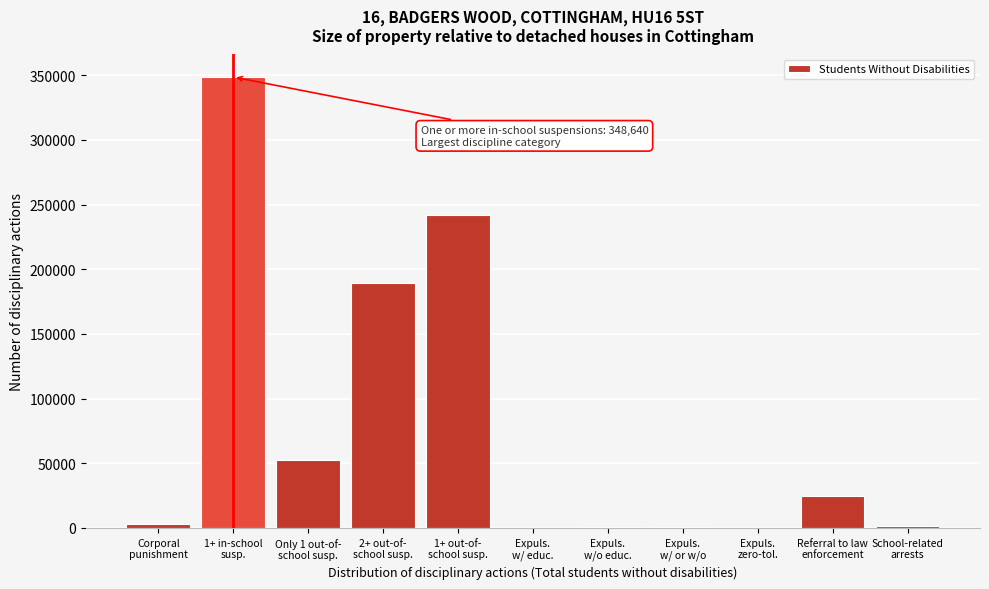

What is the greatest value displayed?

348640